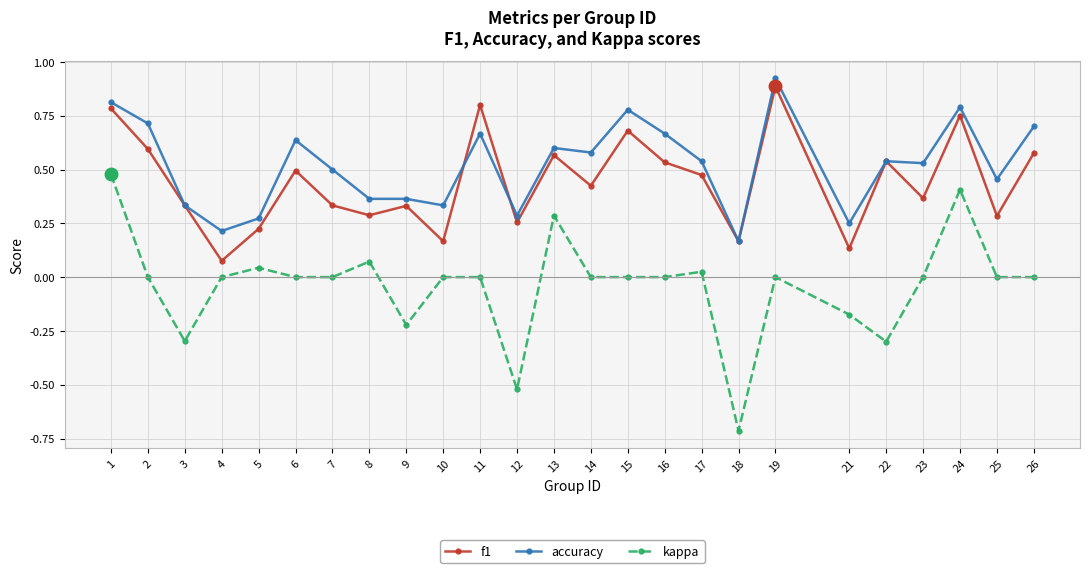

What is the minimum value shown in the chart?

-0.7